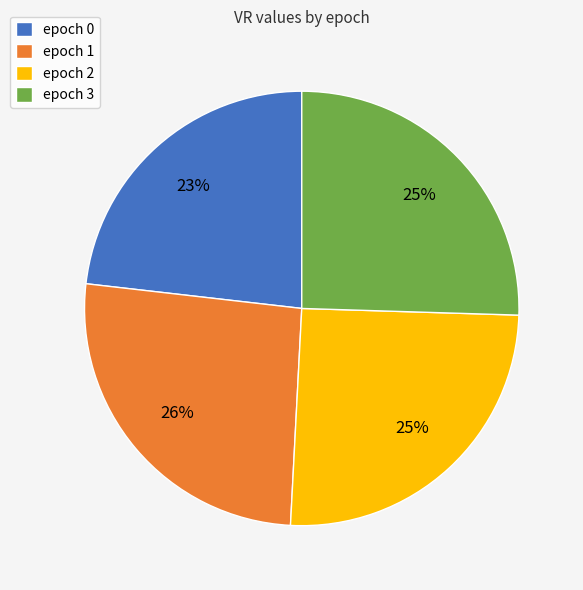

How many segments does this pie chart have?

4